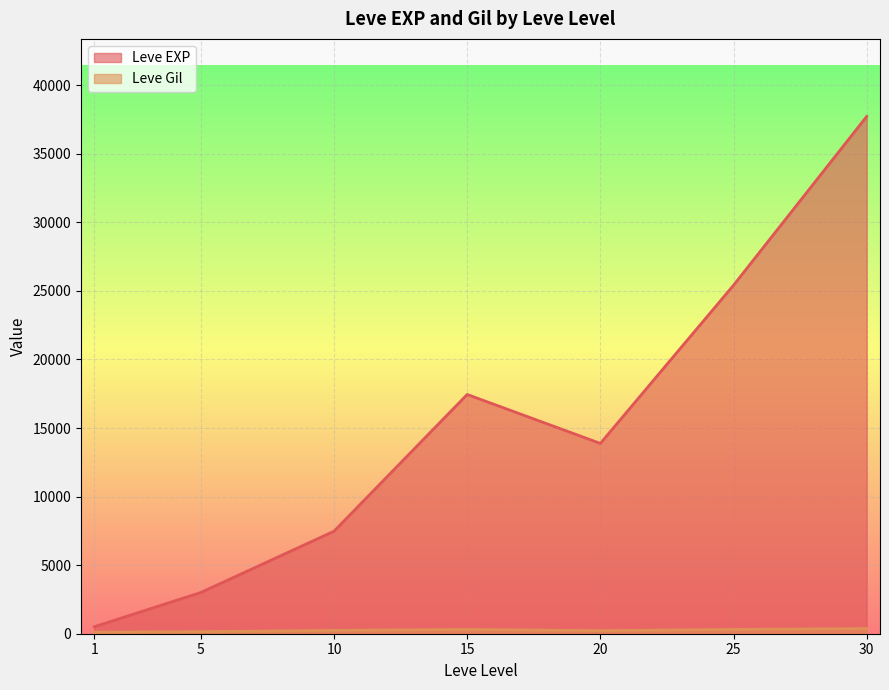

List the labels in order of Leve EXP value, smallest first.

1, 5, 10, 20, 15, 25, 30